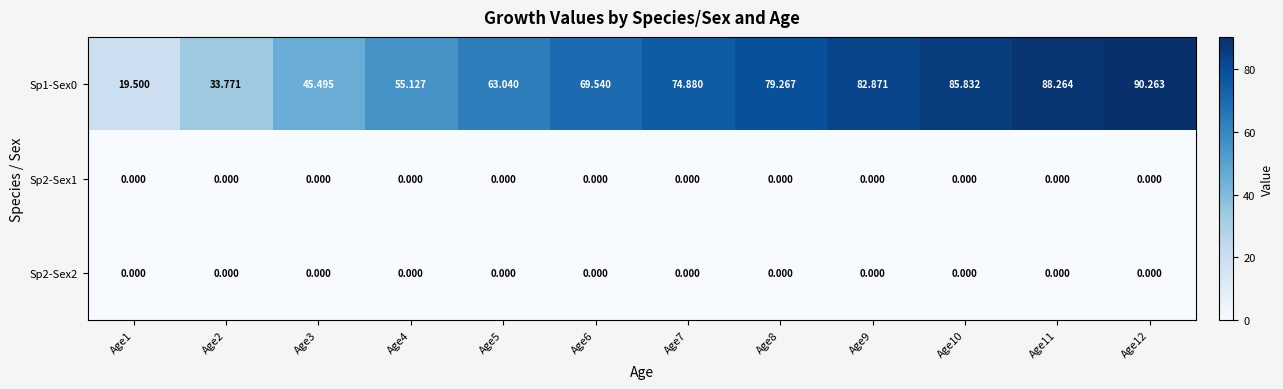

How many data points does each series have?

12